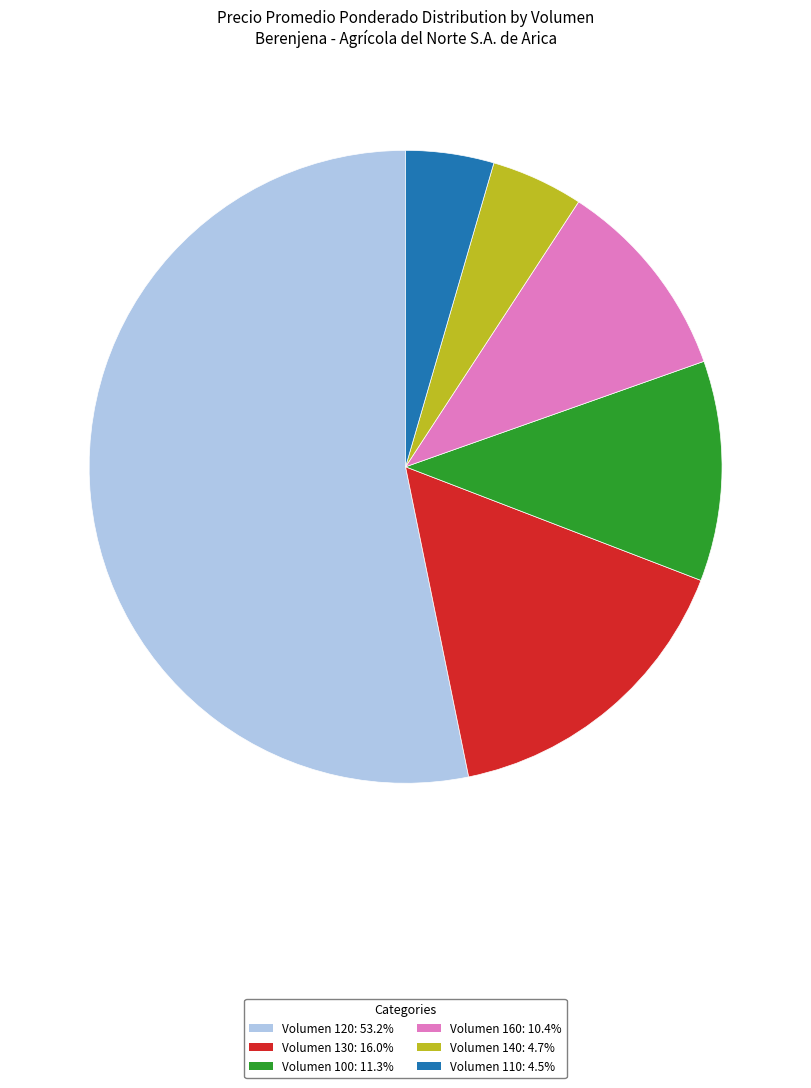

Count the number of slices in the pie.

6